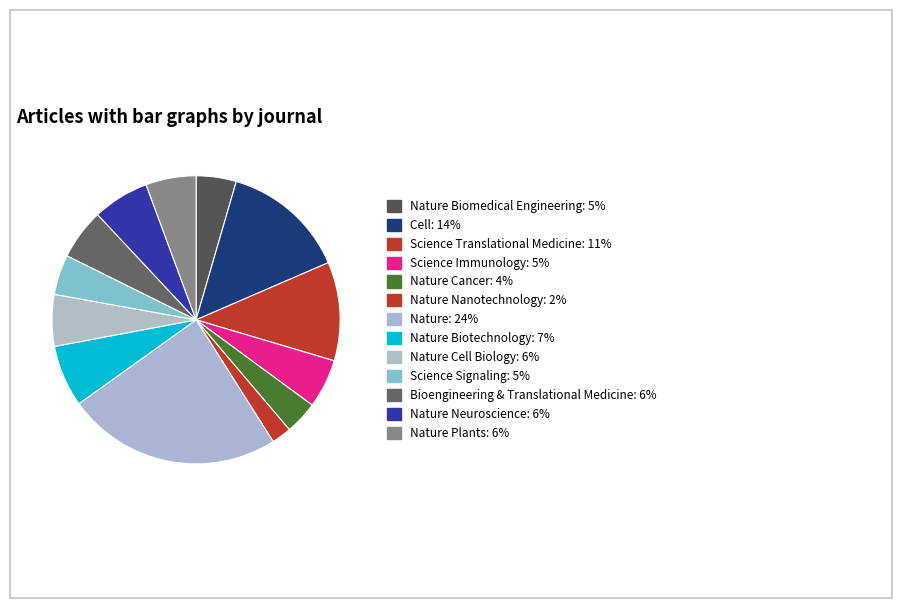

How many slices are in this pie chart?

13